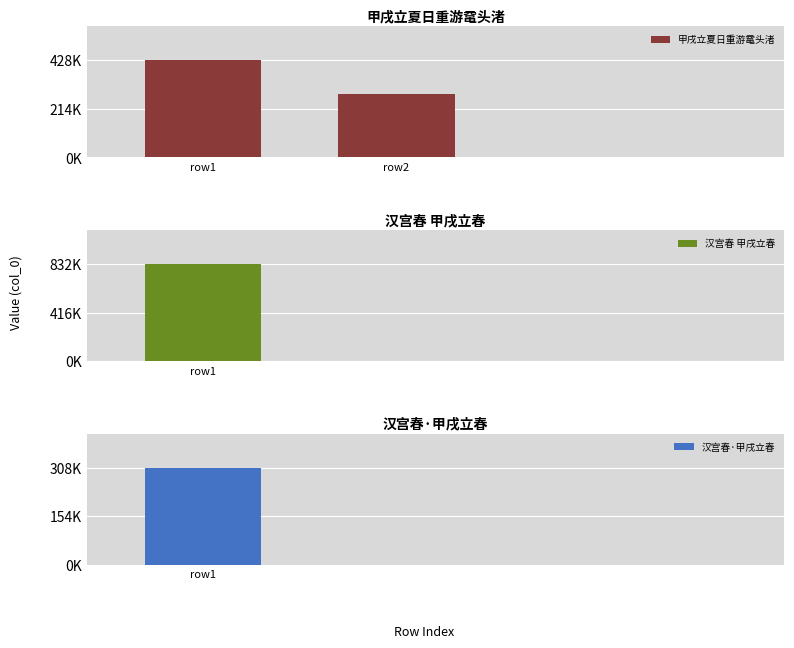

List the labels in order of value, smallest first.

row2, row1